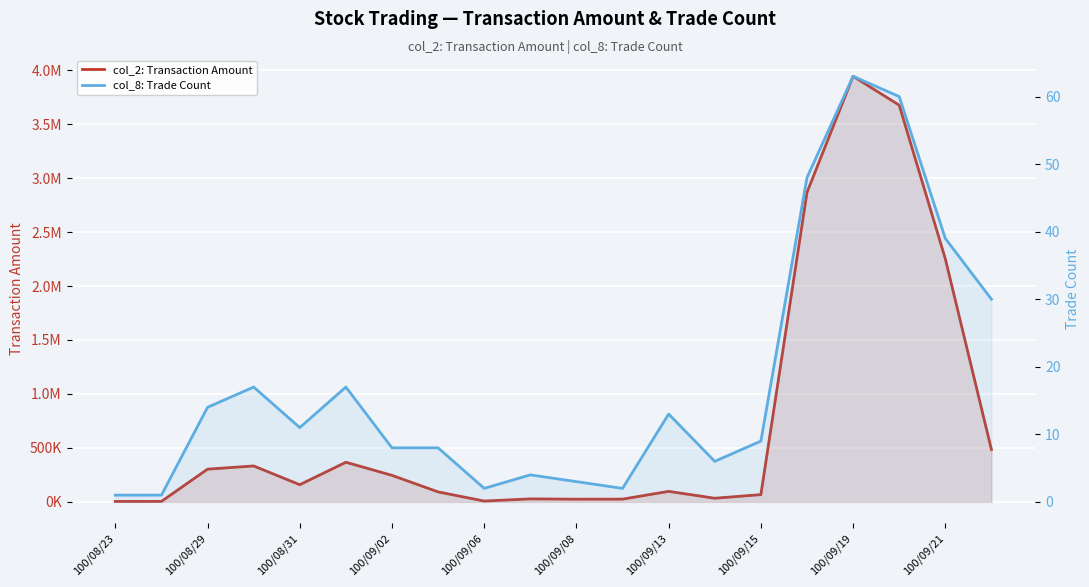

True or false: col_2: Transaction Amount has a value of 1702025 at 17.

False